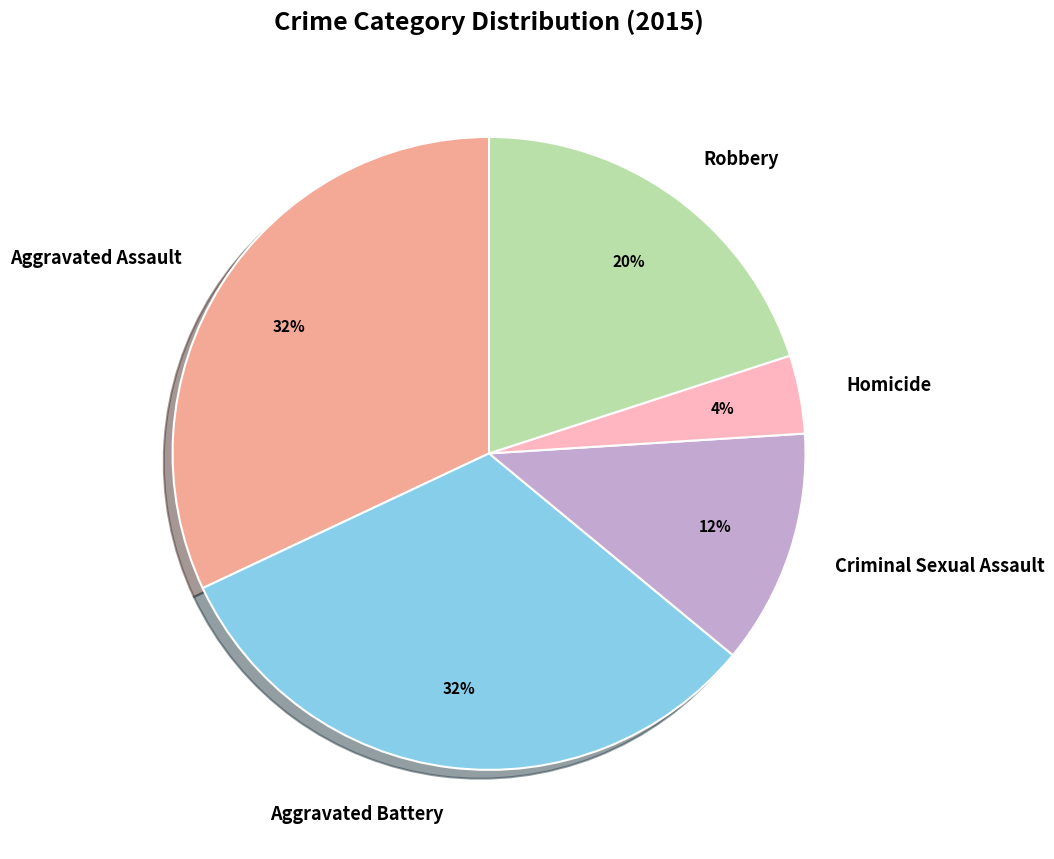

Does Criminal Sexual Assault represent more than half of the total?

No